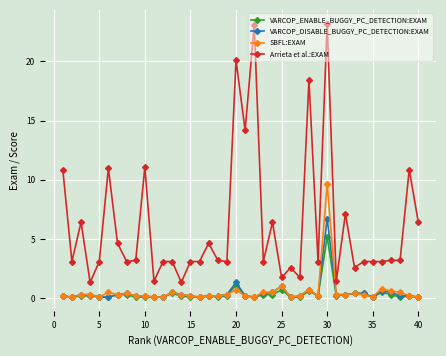

What is the difference between the maximum and minimum values in the VARCOP_ENABLE_BUGGY_PC_DETECTION:EXAM series?

5.1